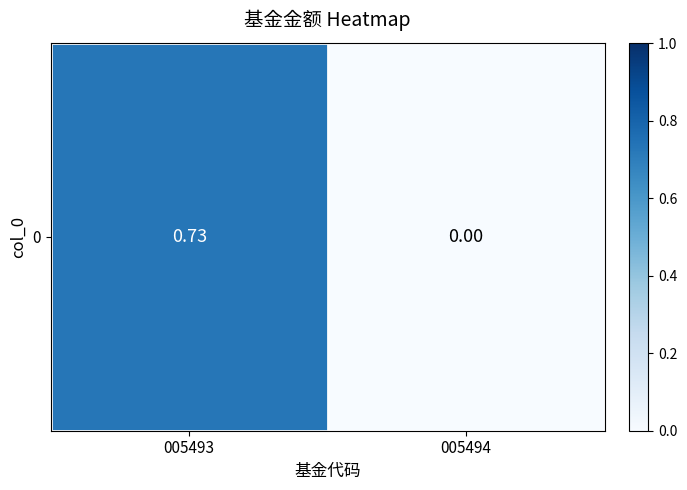

What is the change in value from 005493 to 005494?

-0.7